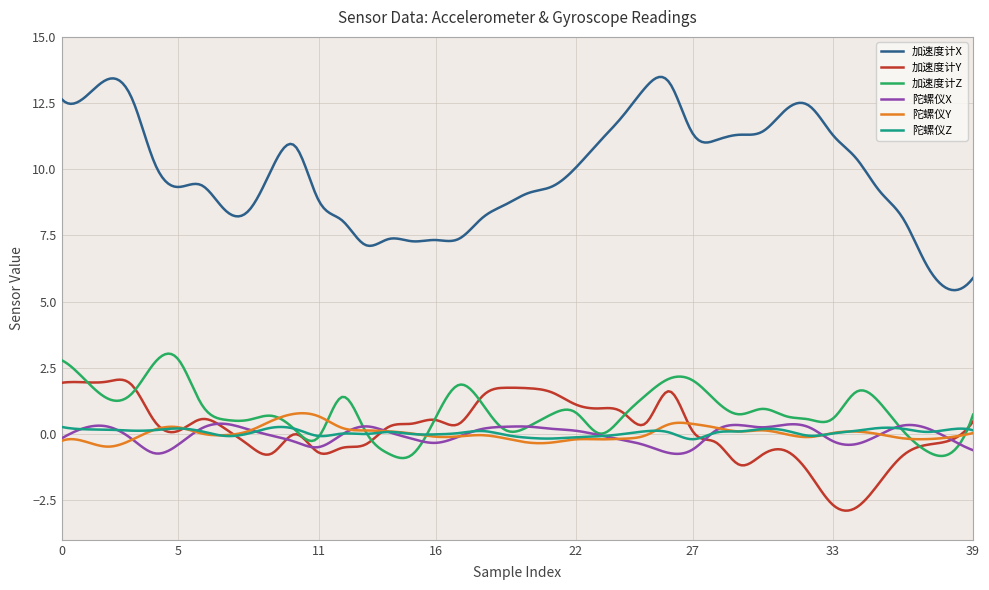

Where do 加速度计Z and 加速度计Y first cross each other?

1 and 2